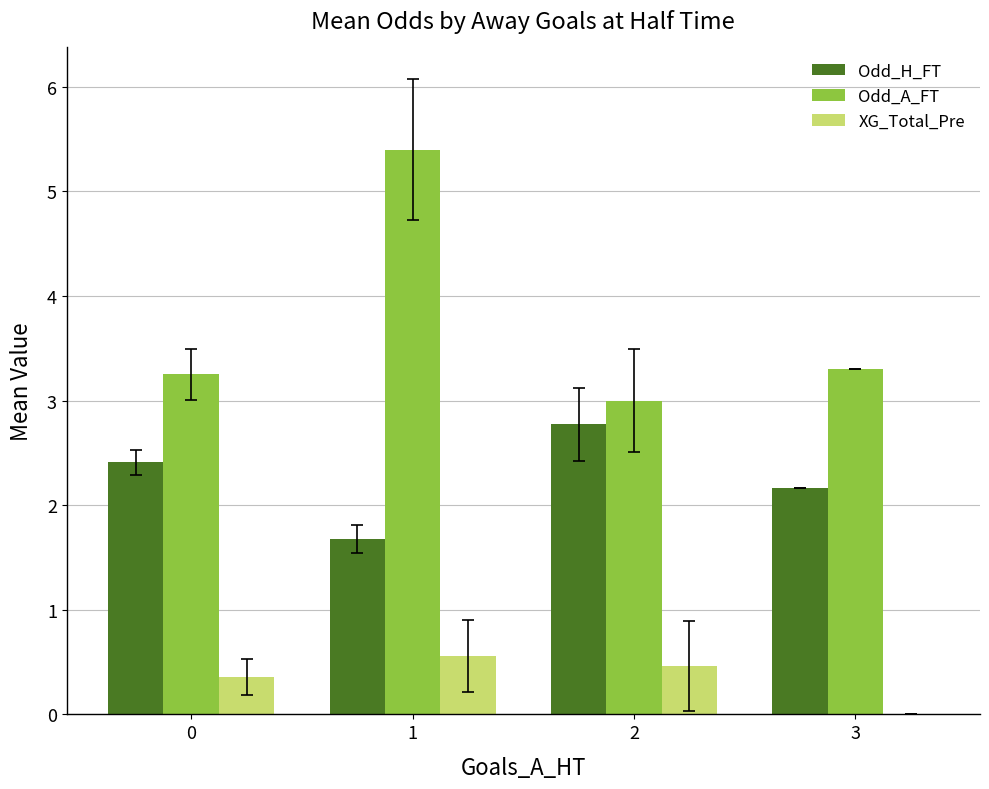

What is the difference between the Odd_A_FT values at 0 and 1?

2.1